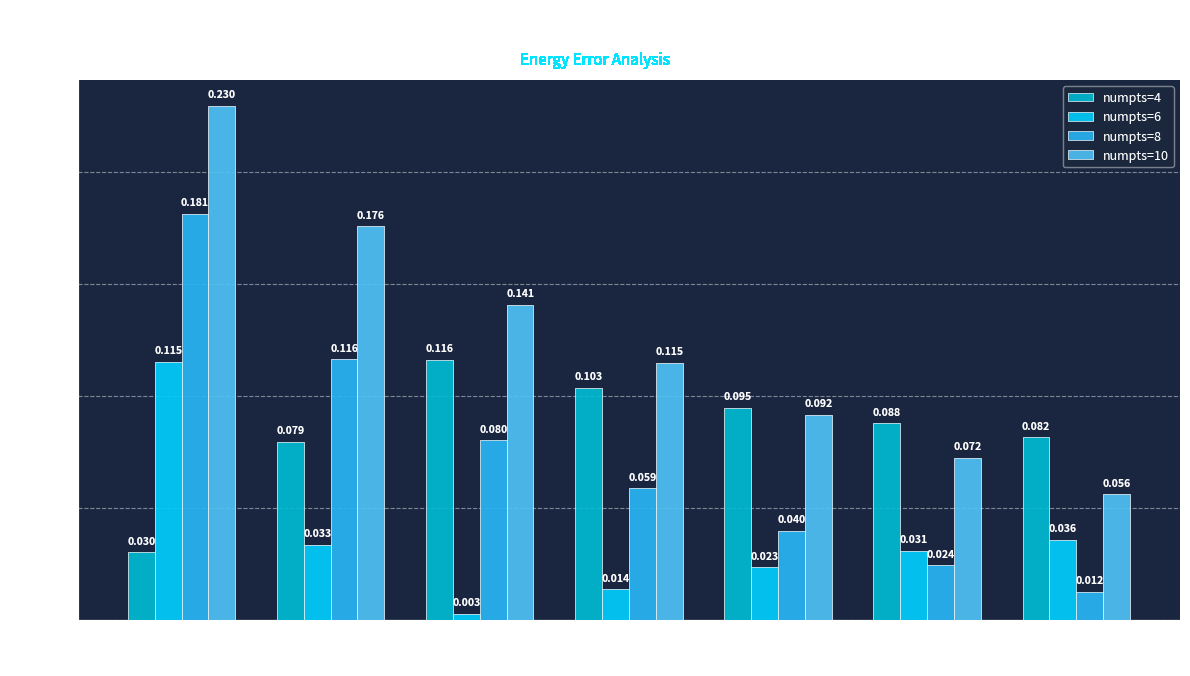

The numpts=10 series shows 0.4 at gridsize=4. True or false?

False